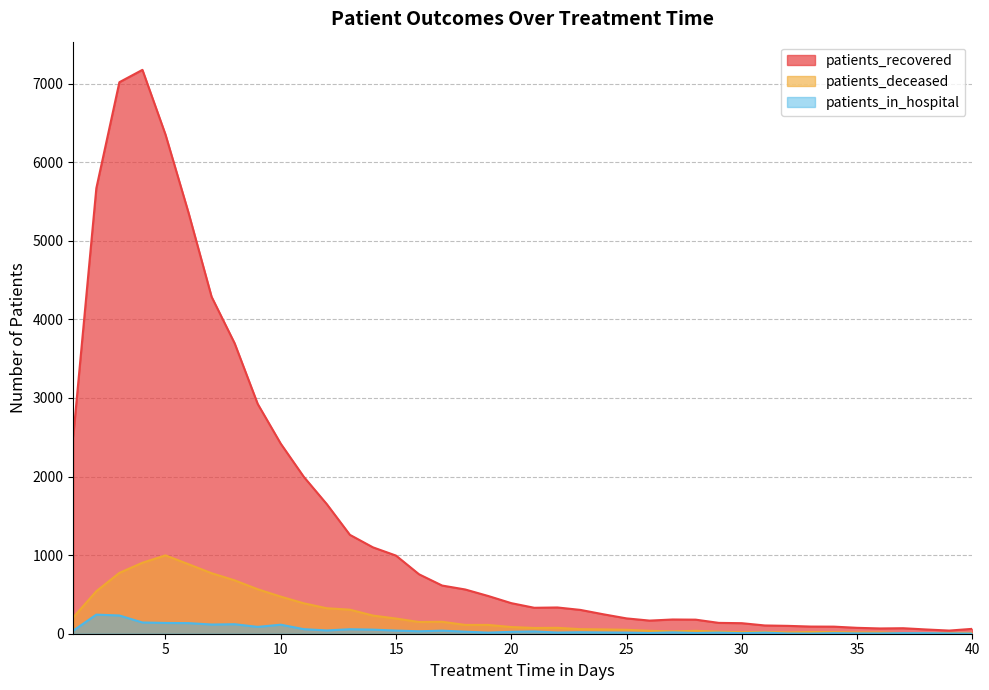

True or false: patients_deceased and patients_in_hospital cross at least once.

False